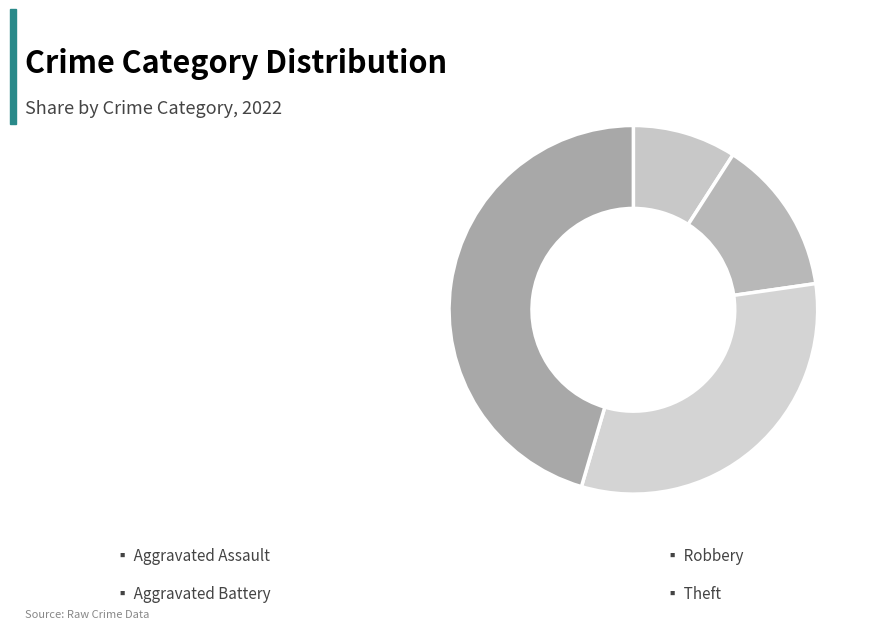

How many slices are in this pie chart?

4